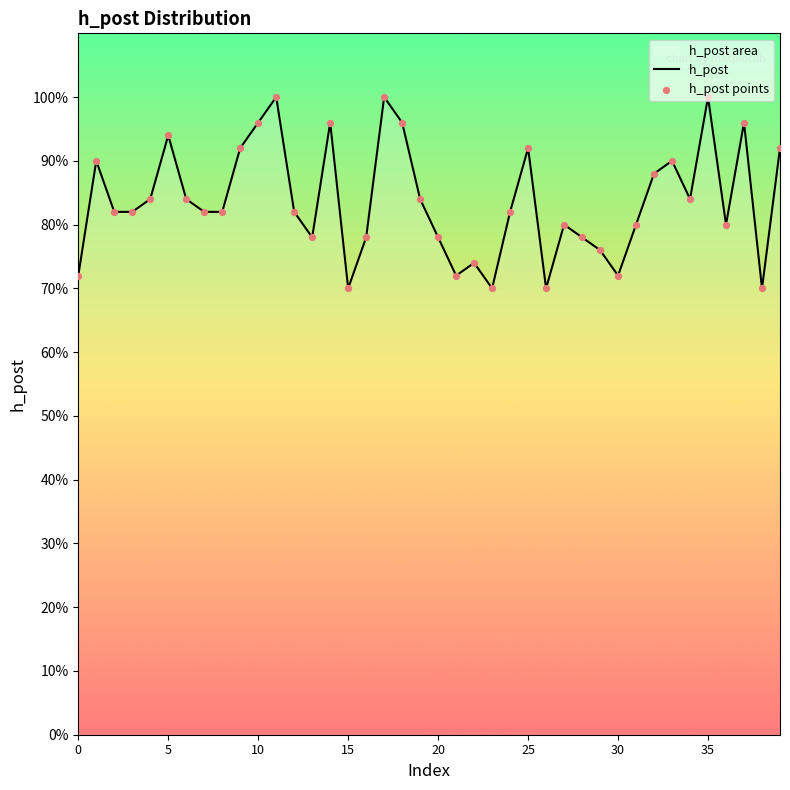

At how many categories does at least one series exceed 0?

40